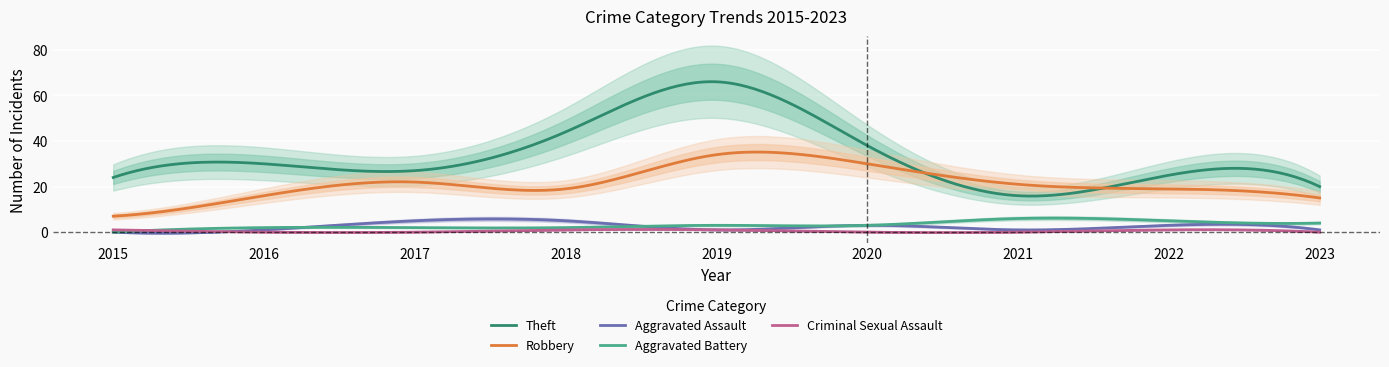

True or false: Aggravated Battery has a value of 3 at 2019.

True